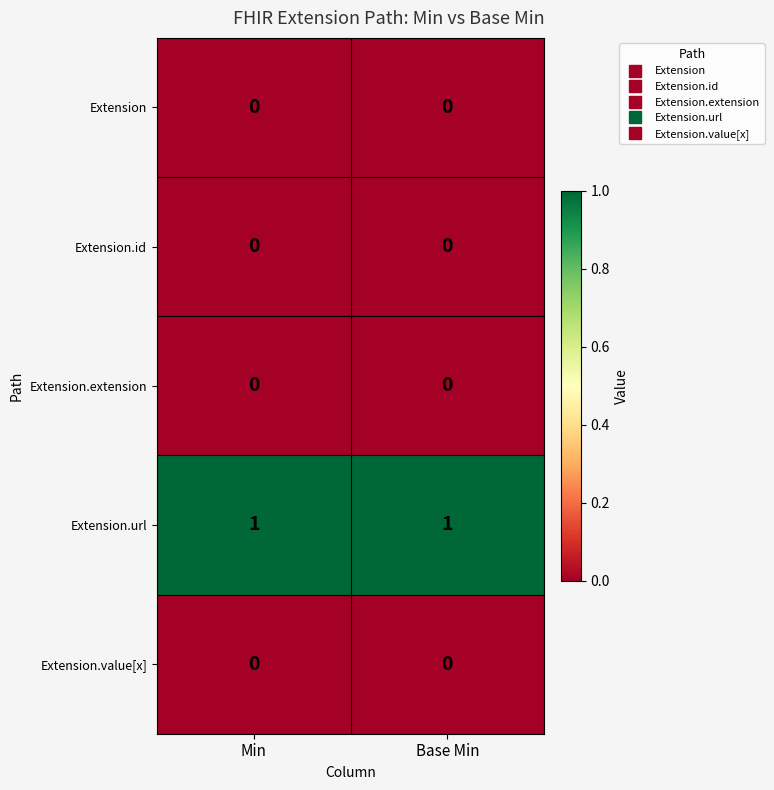

Is the value of Extension.url at Base Min greater than the value of Extension.value[x] at Min?

Yes